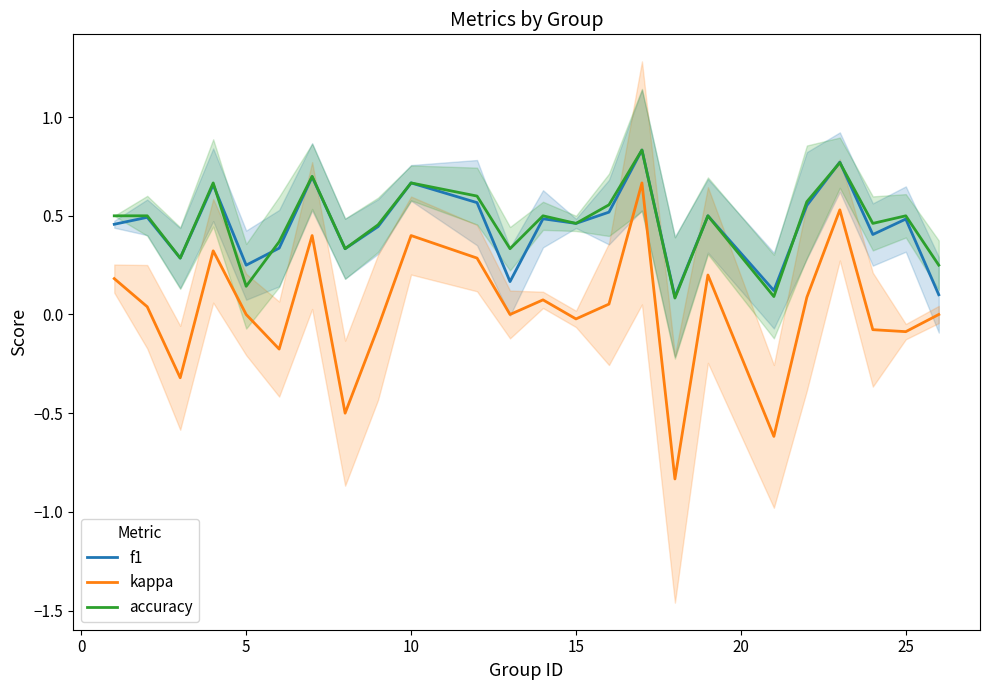

True or false: kappa and f1 intersect in this chart.

False